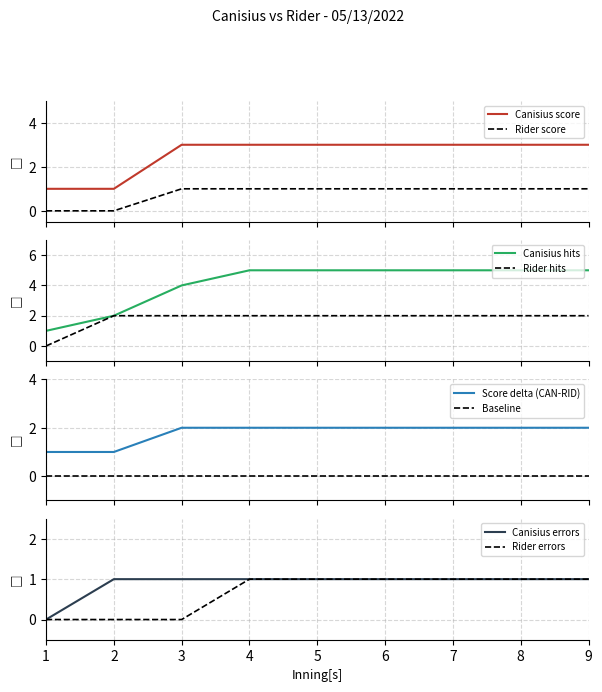

True or false: Canisius has a value of 0 at 1.

False